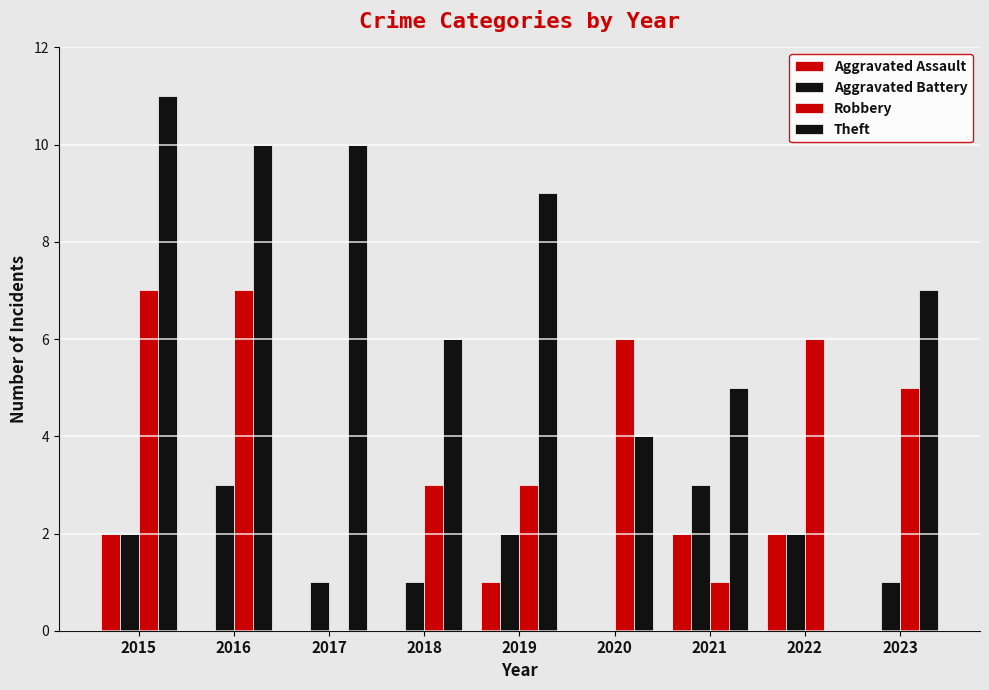

How many series are shown in this chart?

4